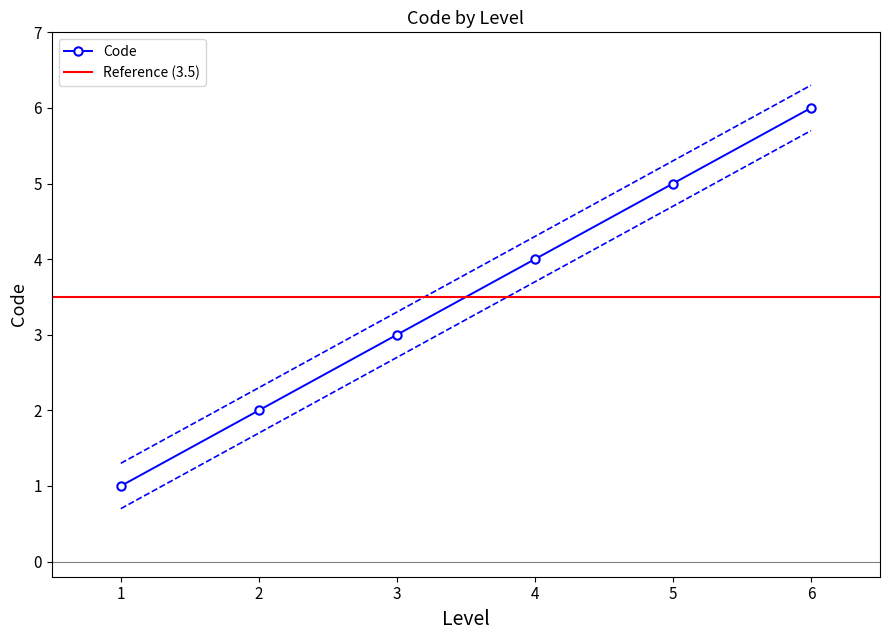

True or false: Code has more than 1 interior local peaks.

False